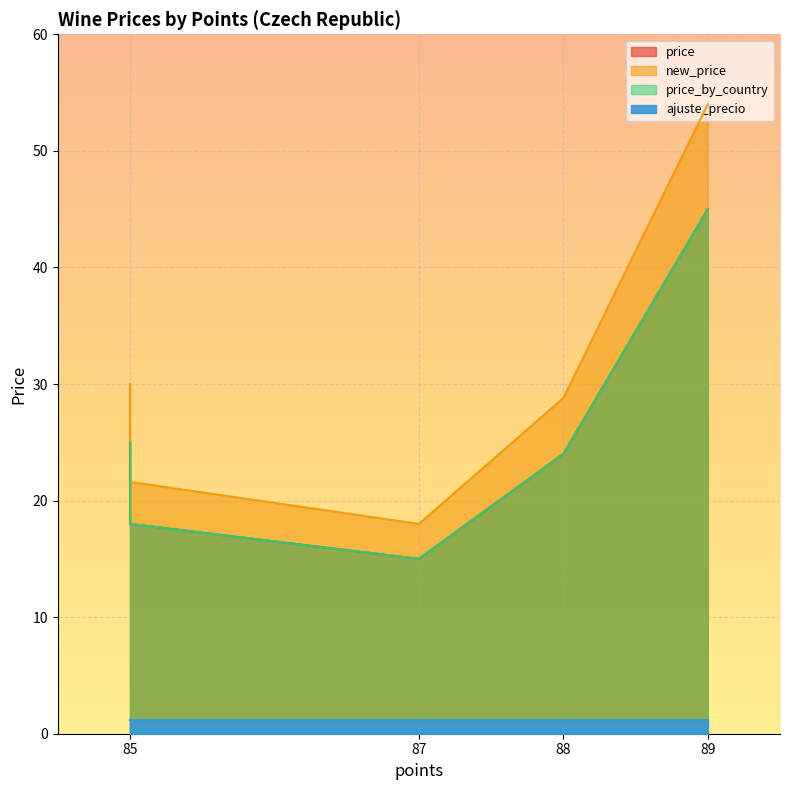

Is it true that price_by_country equals 25.3 at 87?

False